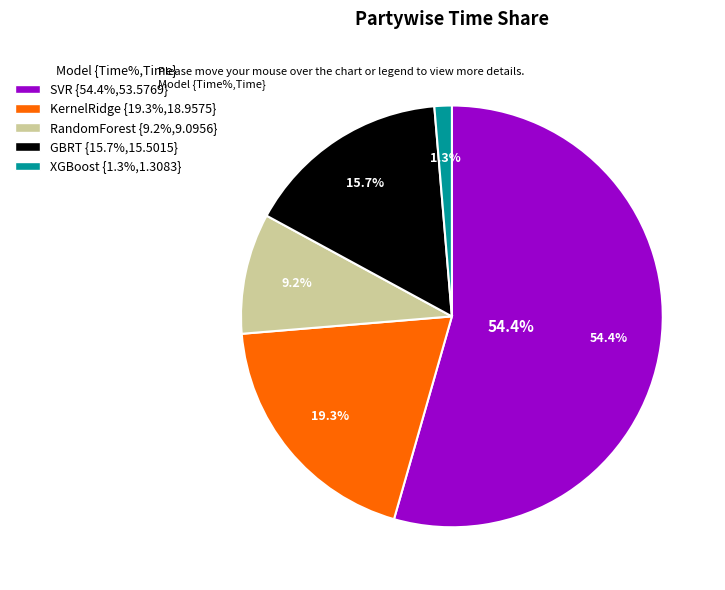

To the nearest percent, what is the average slice percentage?

20%